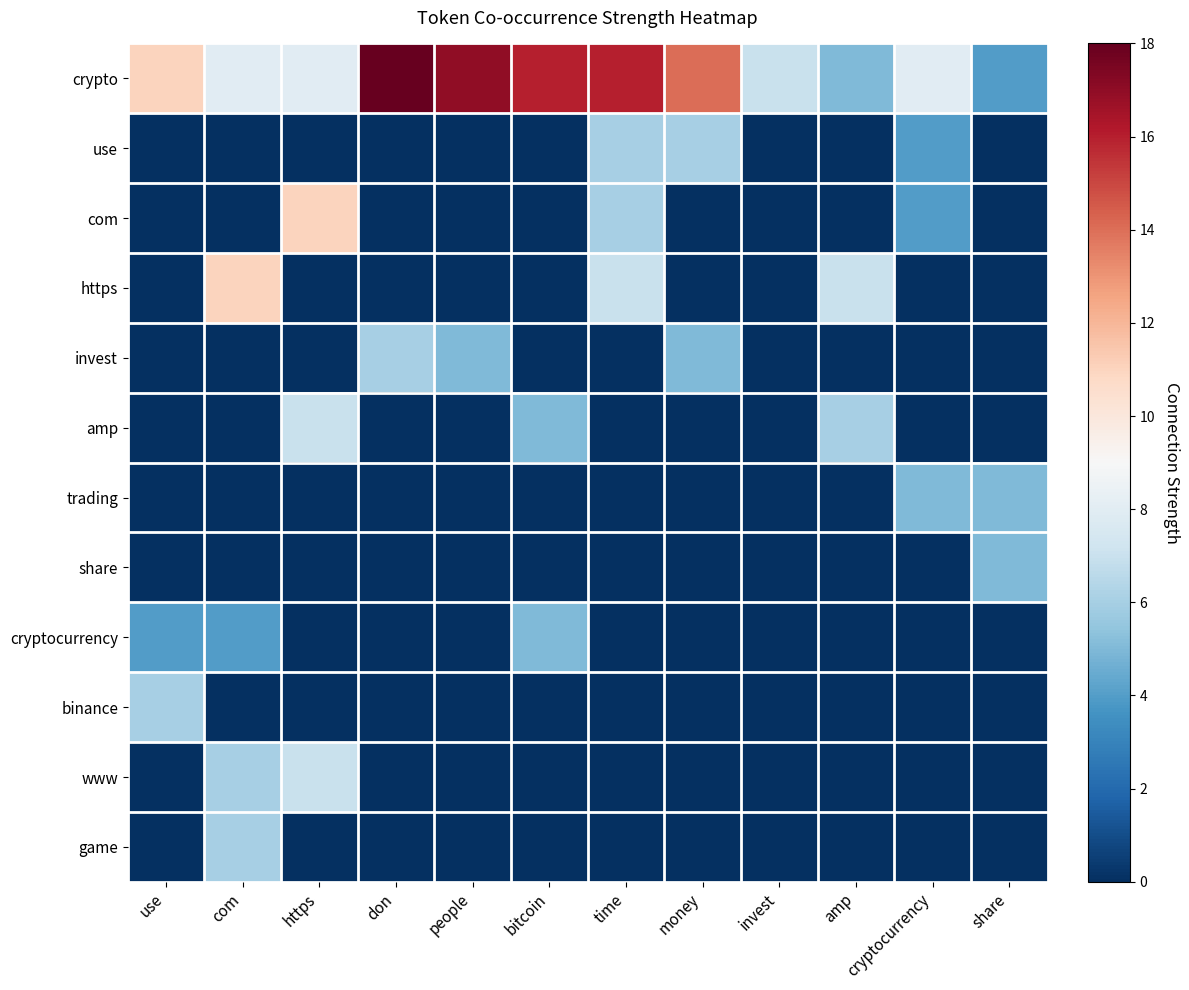

Which series has the largest total across all categories?

crypto